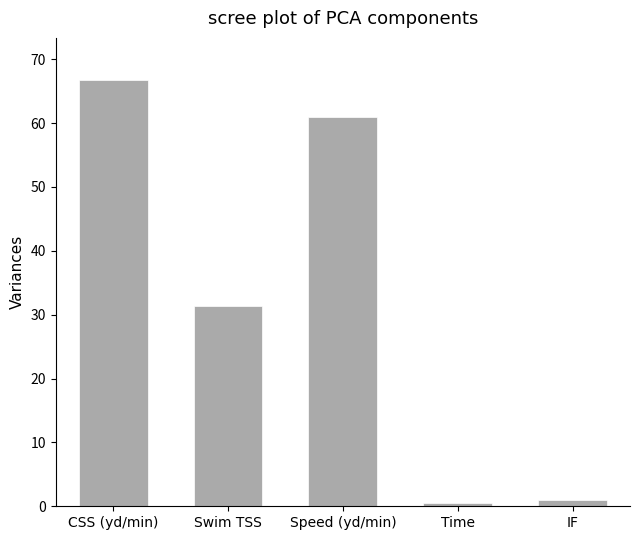

Which has a higher value, Time or Swim TSS?

Swim TSS